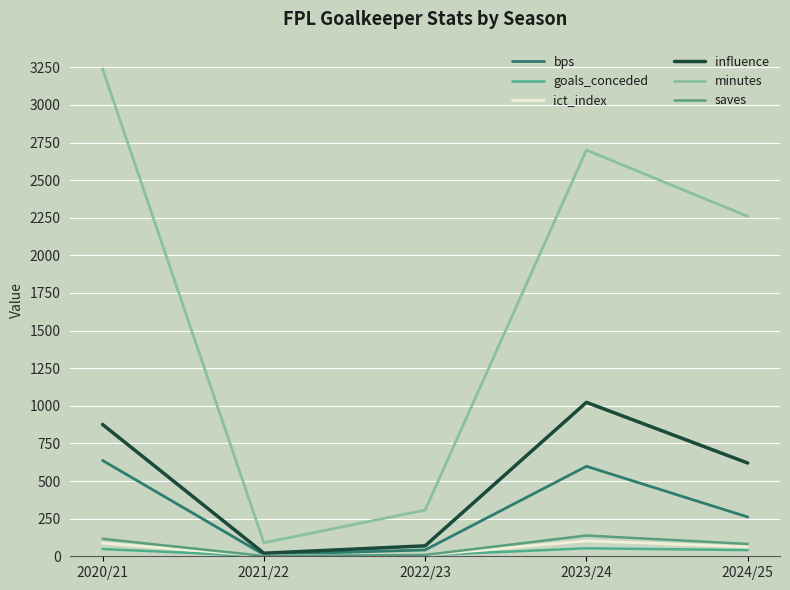

What is the sum of all minutes values?

8596.0